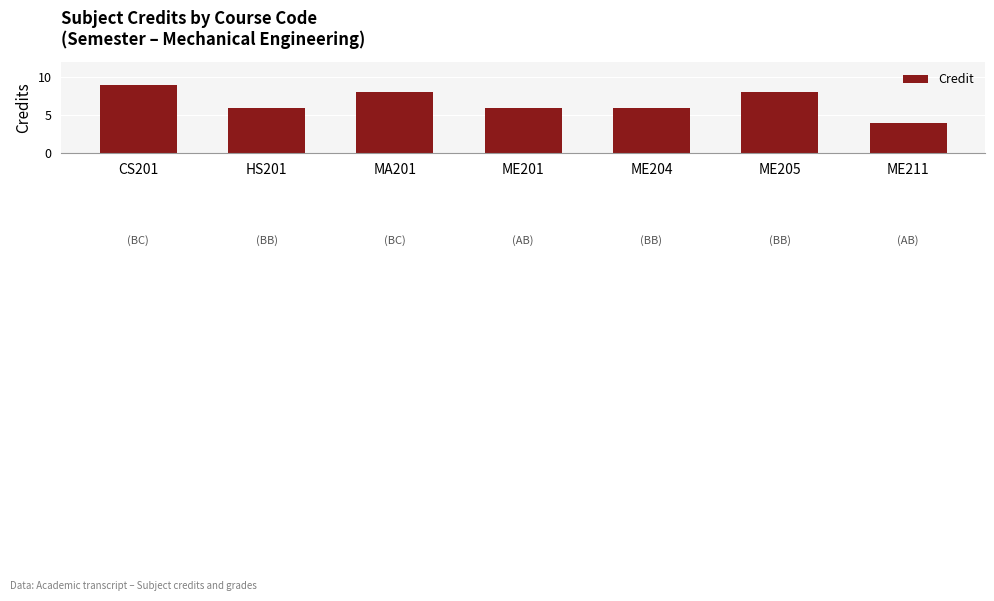

What is the change in value from MA201 to ME211?

-4